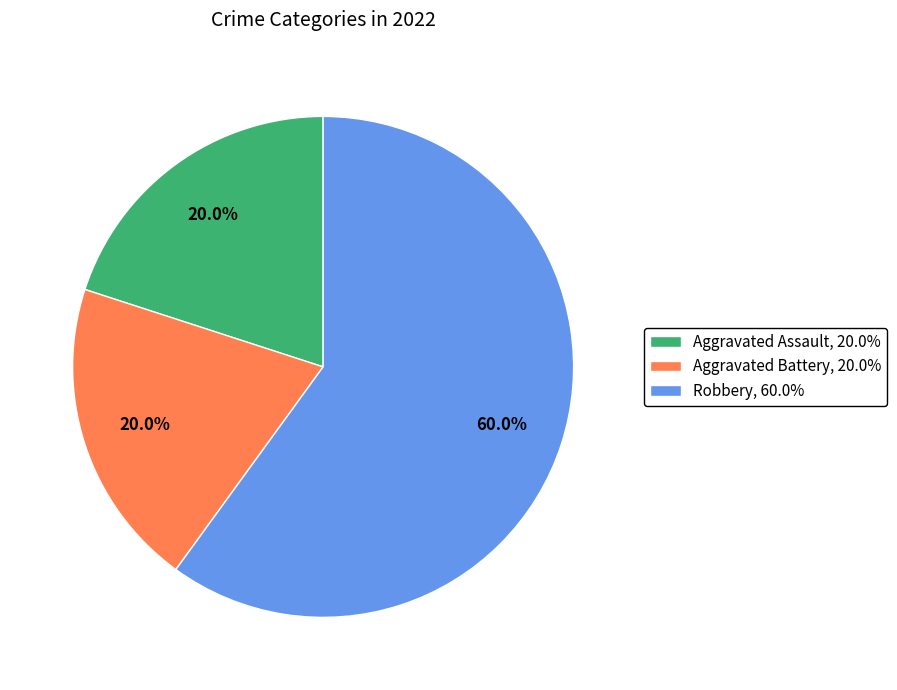

What percentage do Aggravated Battery, 20.0% and Aggravated Assault, 20.0% together represent?

40.0%